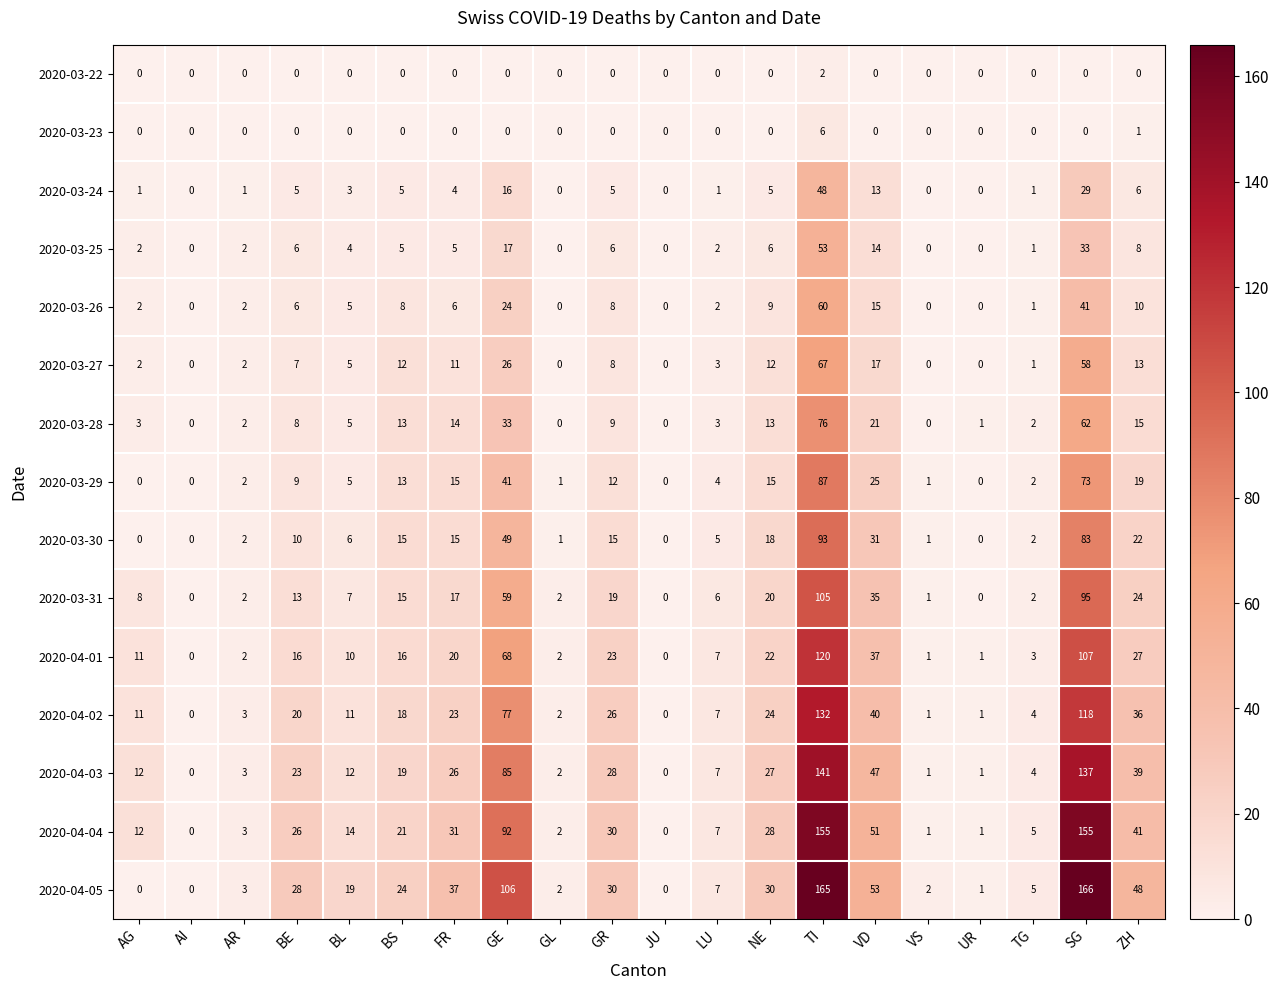

What is the greatest value displayed?

166